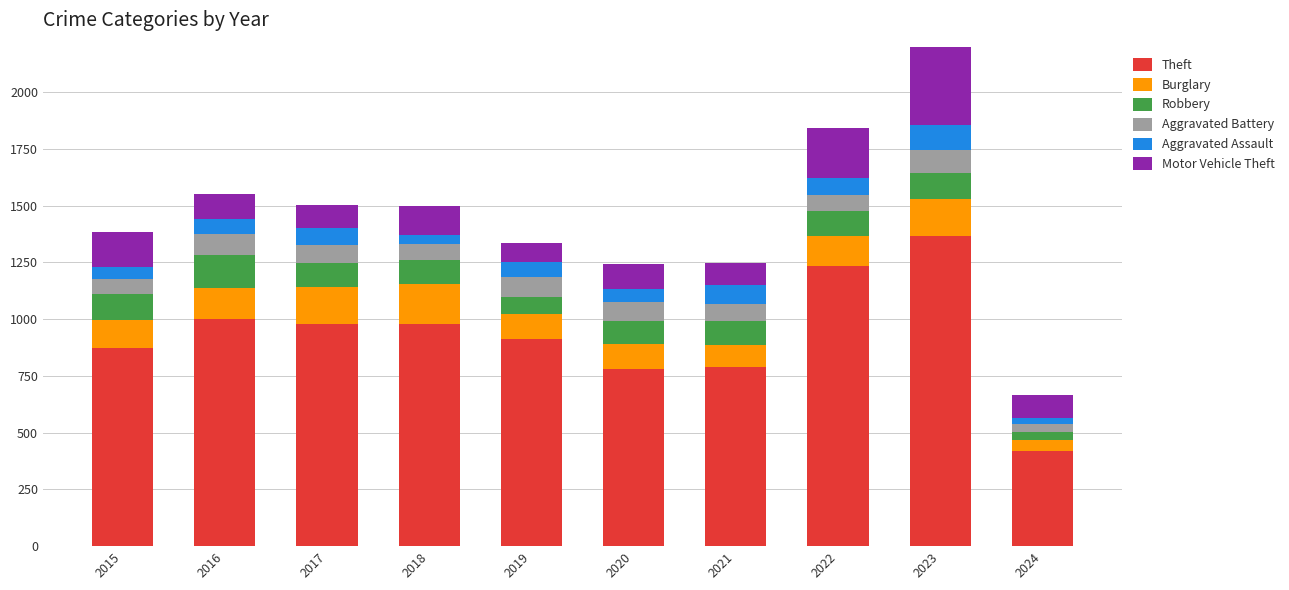

At which category is the sum across all series the highest?

2023